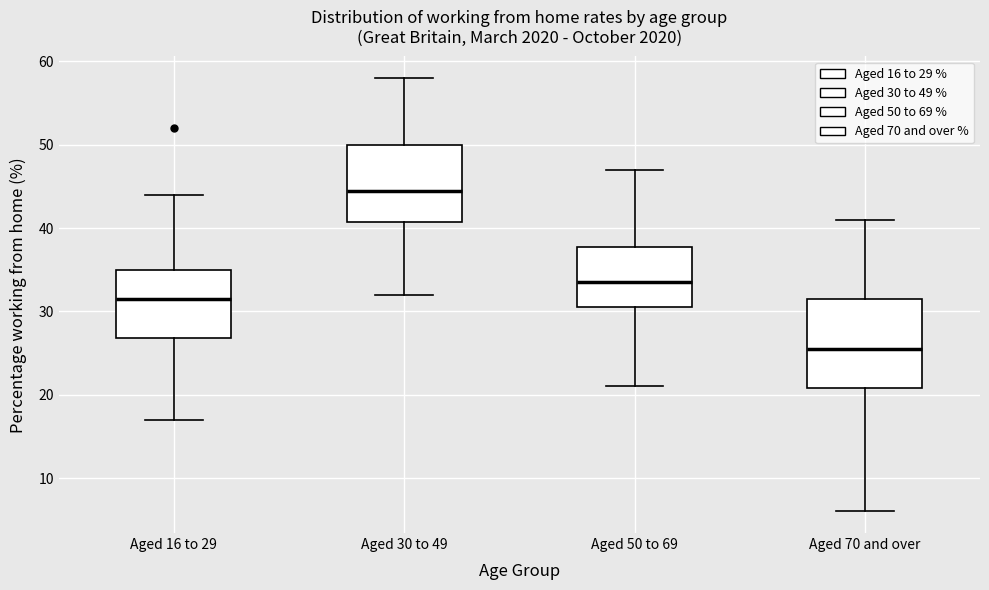

Reading left to right, read every box against the y-axis: the position of its median line, the range the box covers, and the ends of its whiskers. The values are not printed on the chart, so give them approximately, as read against the axis.

Aged 16 to 29: median 32, box 27 to 35, whiskers 17 to 44
Aged 30 to 49: median 45, box 41 to 50, whiskers 32 to 58
Aged 50 to 69: median 34, box 31 to 38, whiskers 21 to 47
Aged 70 and over: median 26, box 21 to 32, whiskers 6 to 41